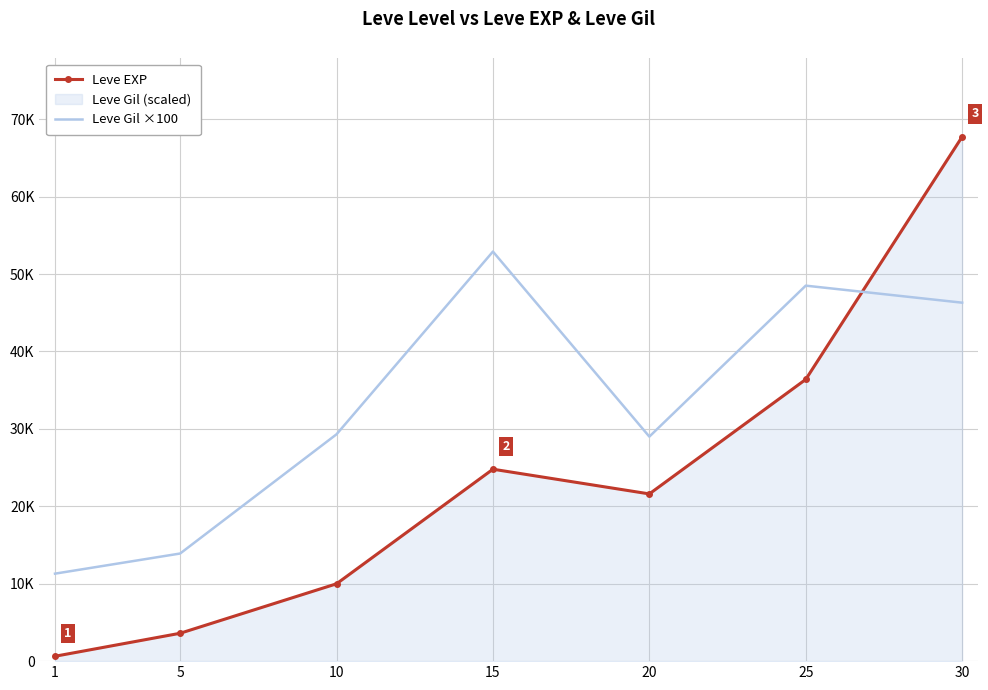

How many interior local valleys does the Leve Gil ×100 series have?

1